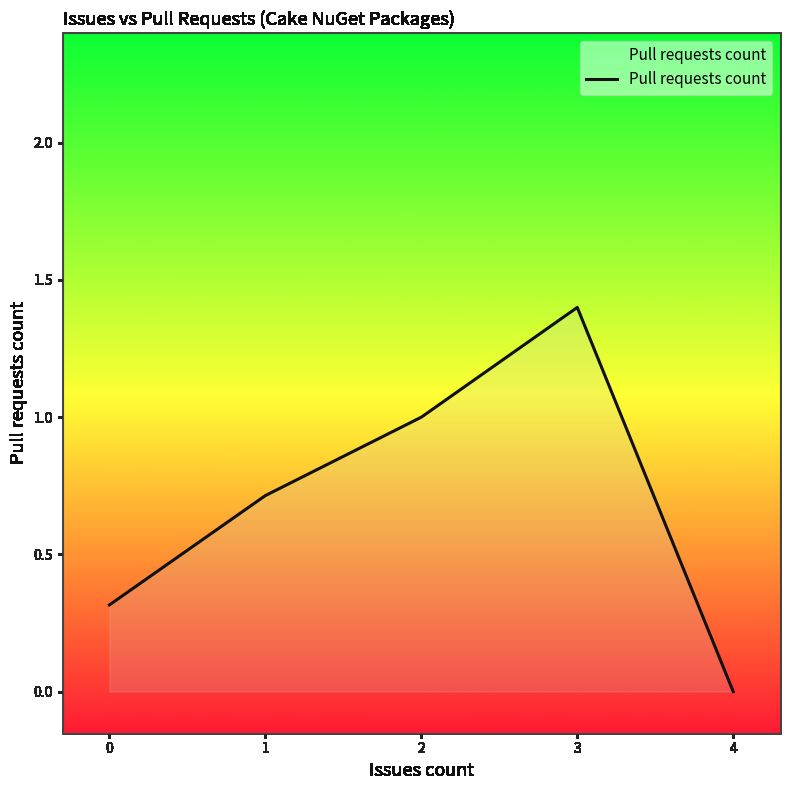

True or false: the data shows 0.5 at 3.

False